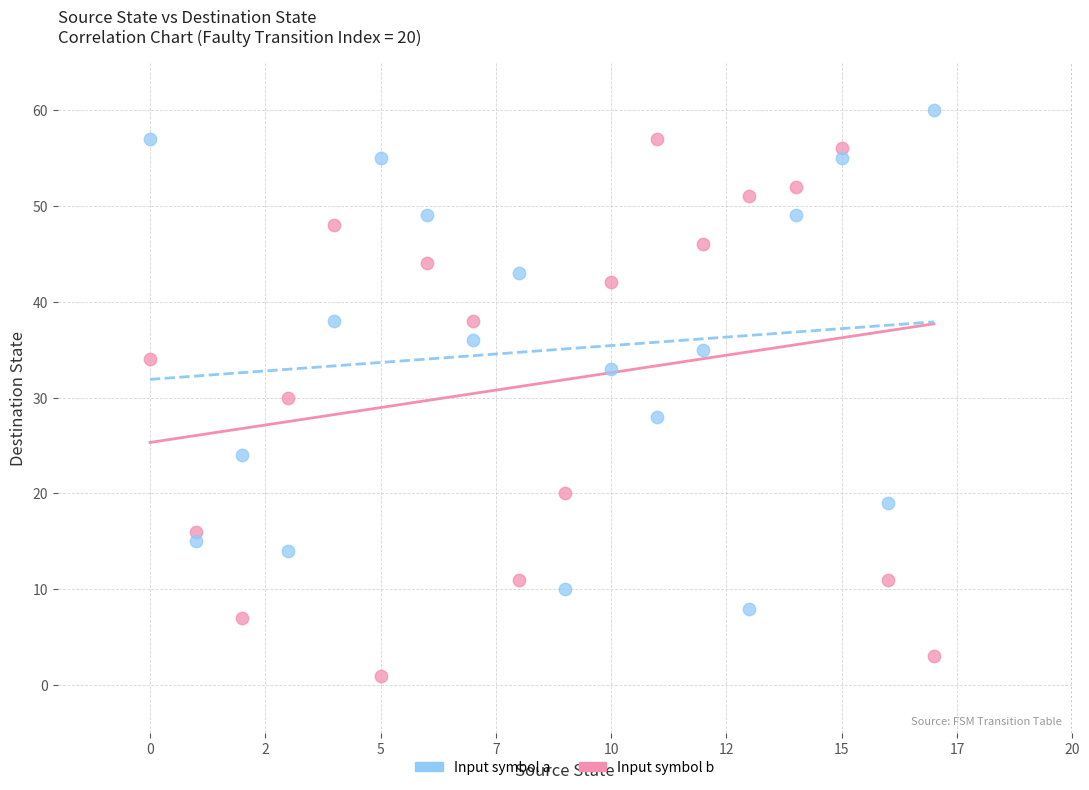

Across all data points, what is the range of Y values (max minus min)?

59